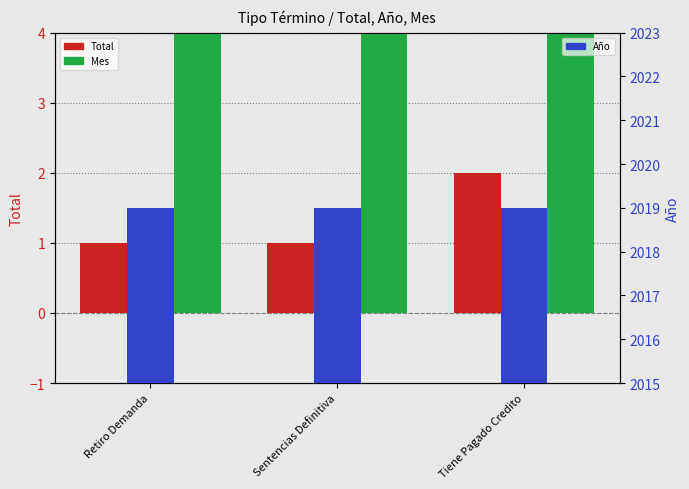

What is the difference between the highest and lowest values at Tiene Pagado Credito?

2017